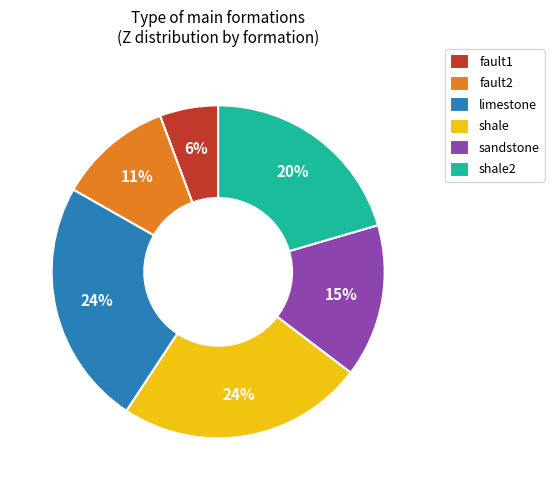

Do shale and shale2 together represent more than half of the pie?

No